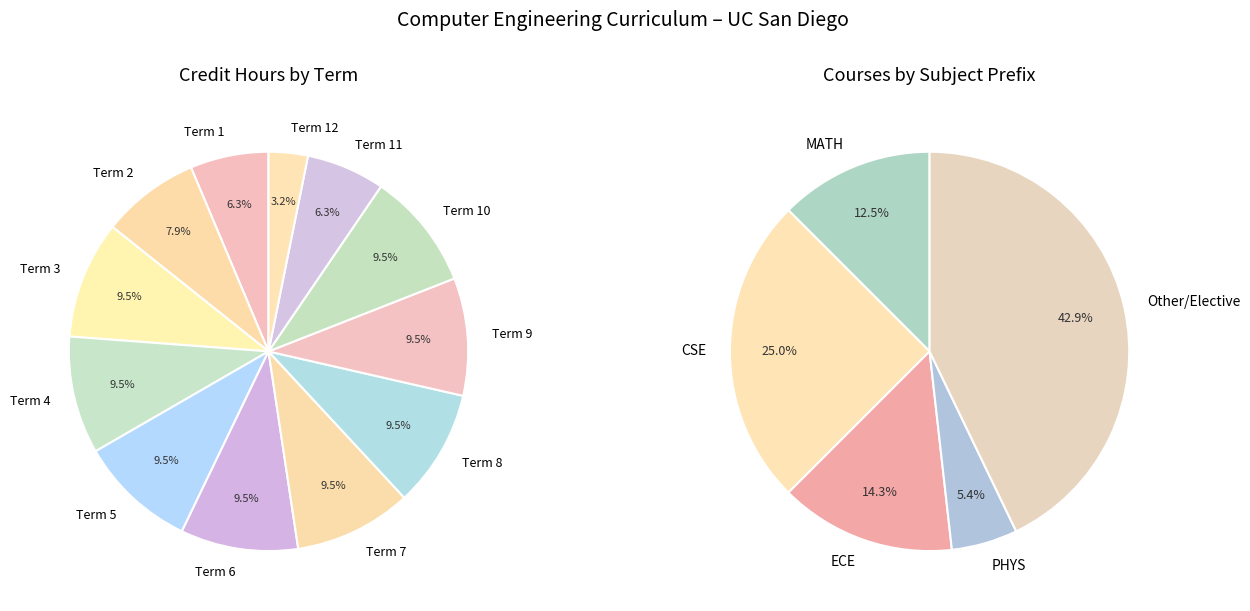

What portion of the pie excludes Term 10?

90.5%